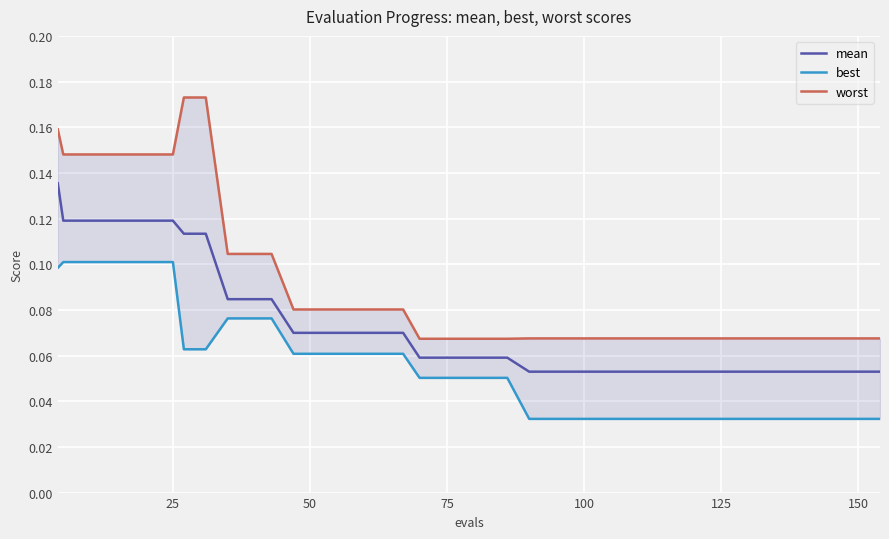

True or false: worst and mean cross at least once.

False